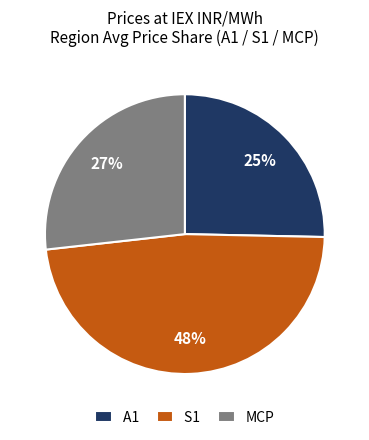

How many segments does this pie chart have?

3